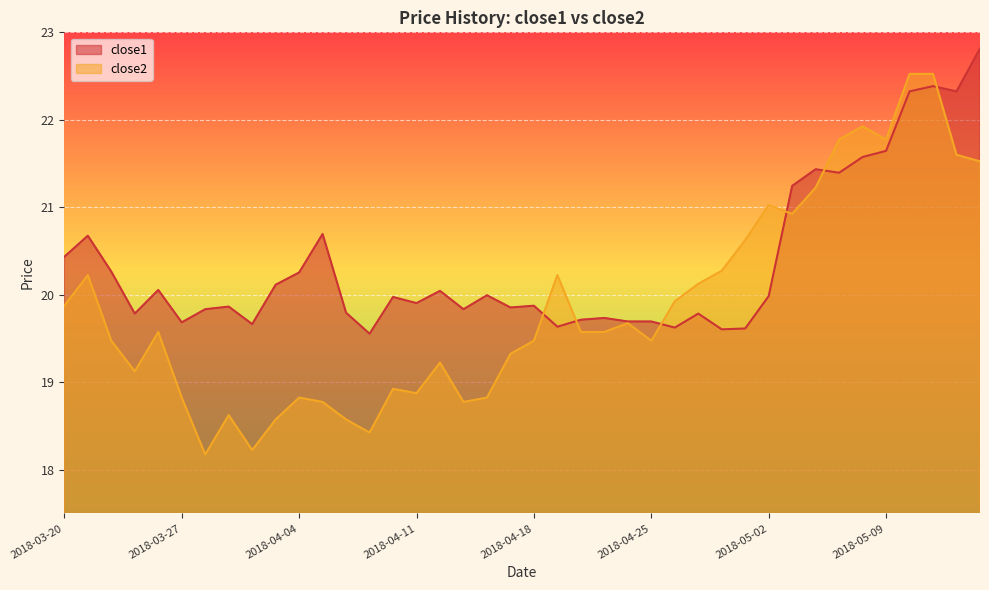

Rank the series at 2018-04-02 from highest to lowest value.

close1, close2